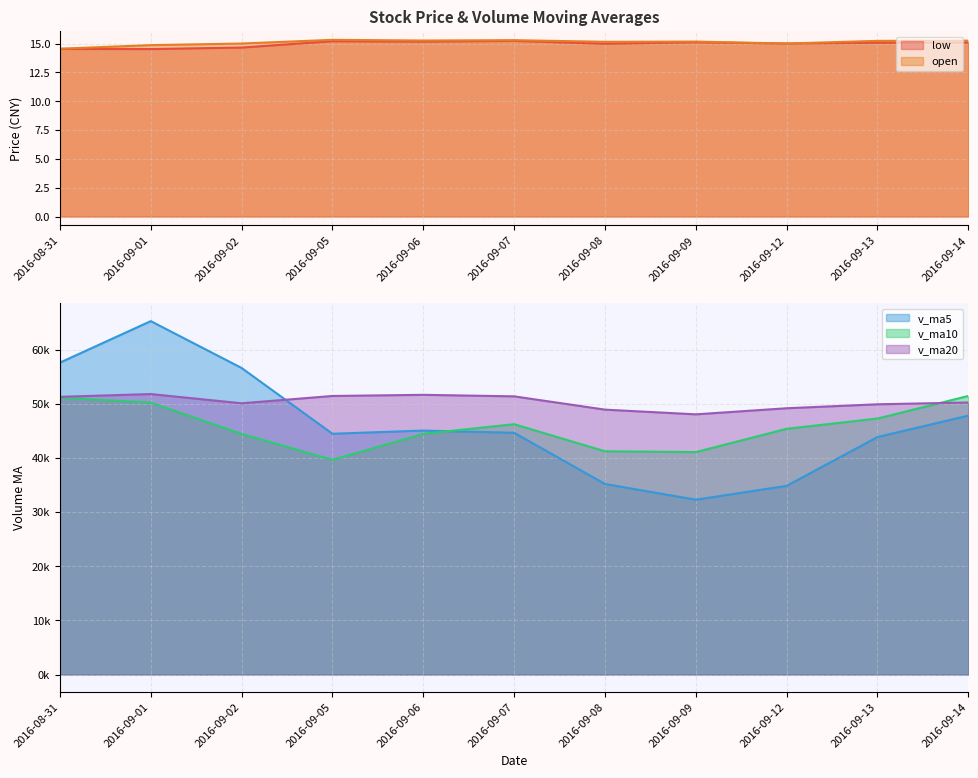

Which series has the largest total across all categories?

v_ma20